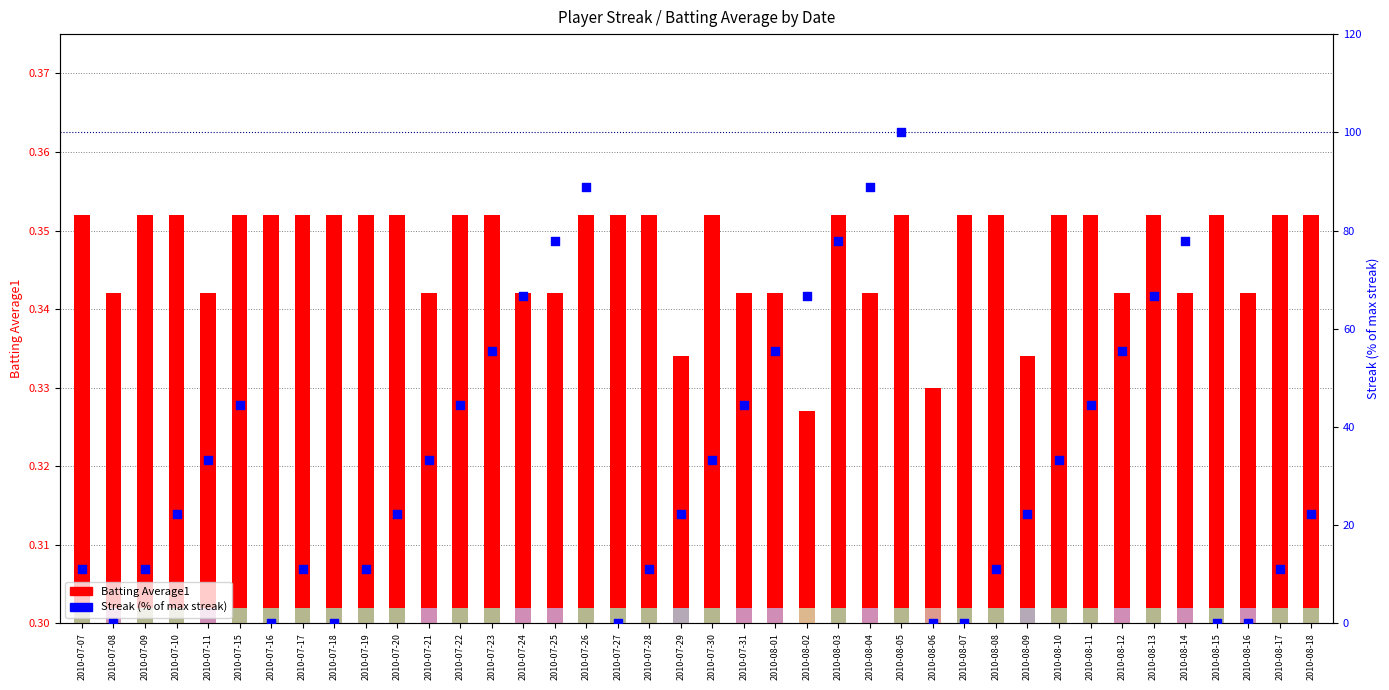

At which category is the sum across all series the highest?

2010-08-05